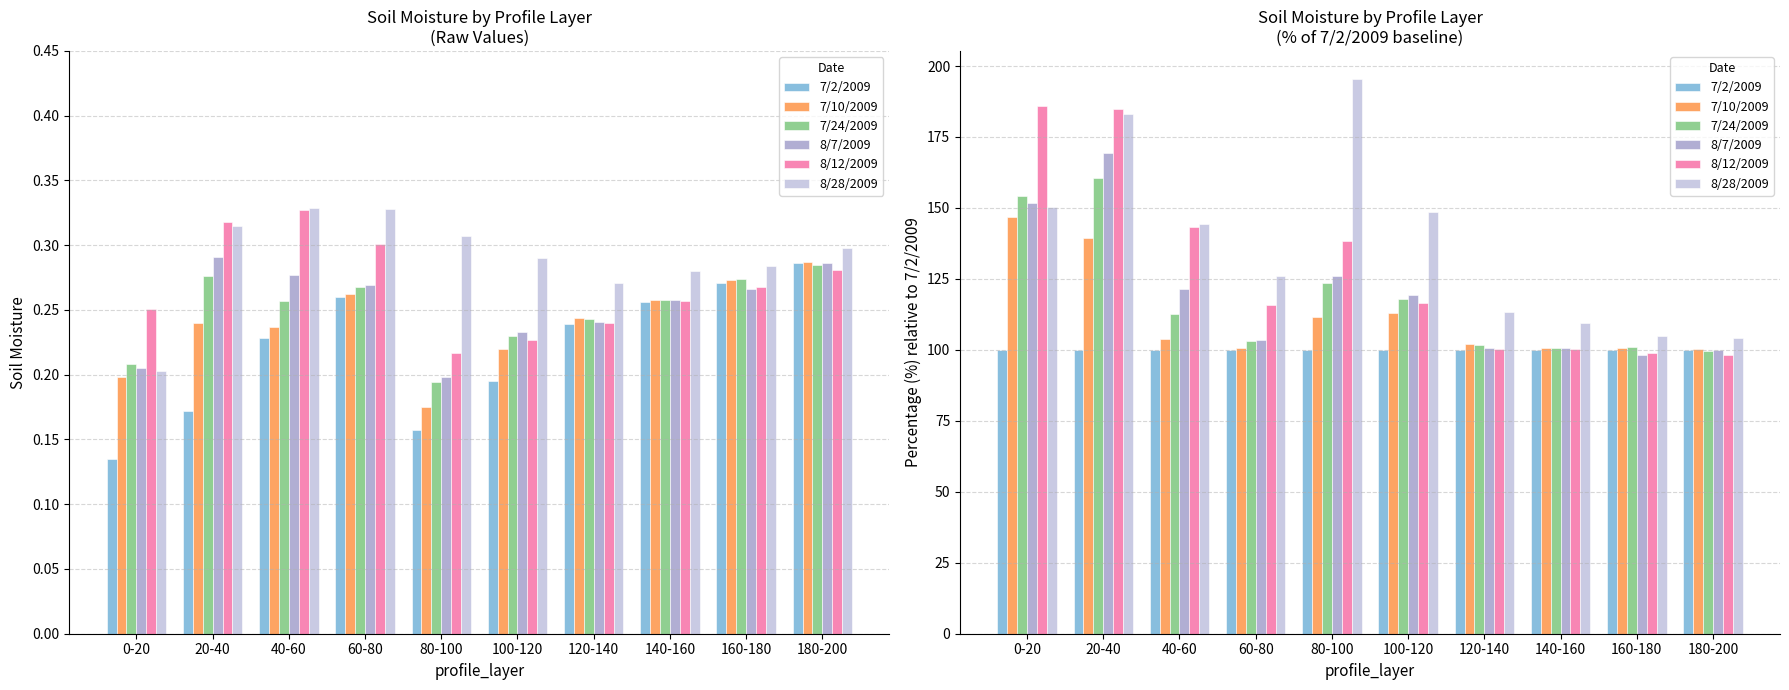

Between 0-20 and 60-80, which is larger?

0-20